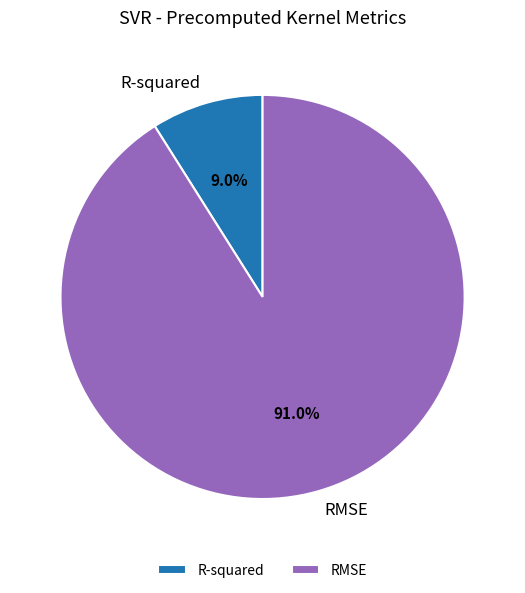

How many slices are in this pie chart?

2